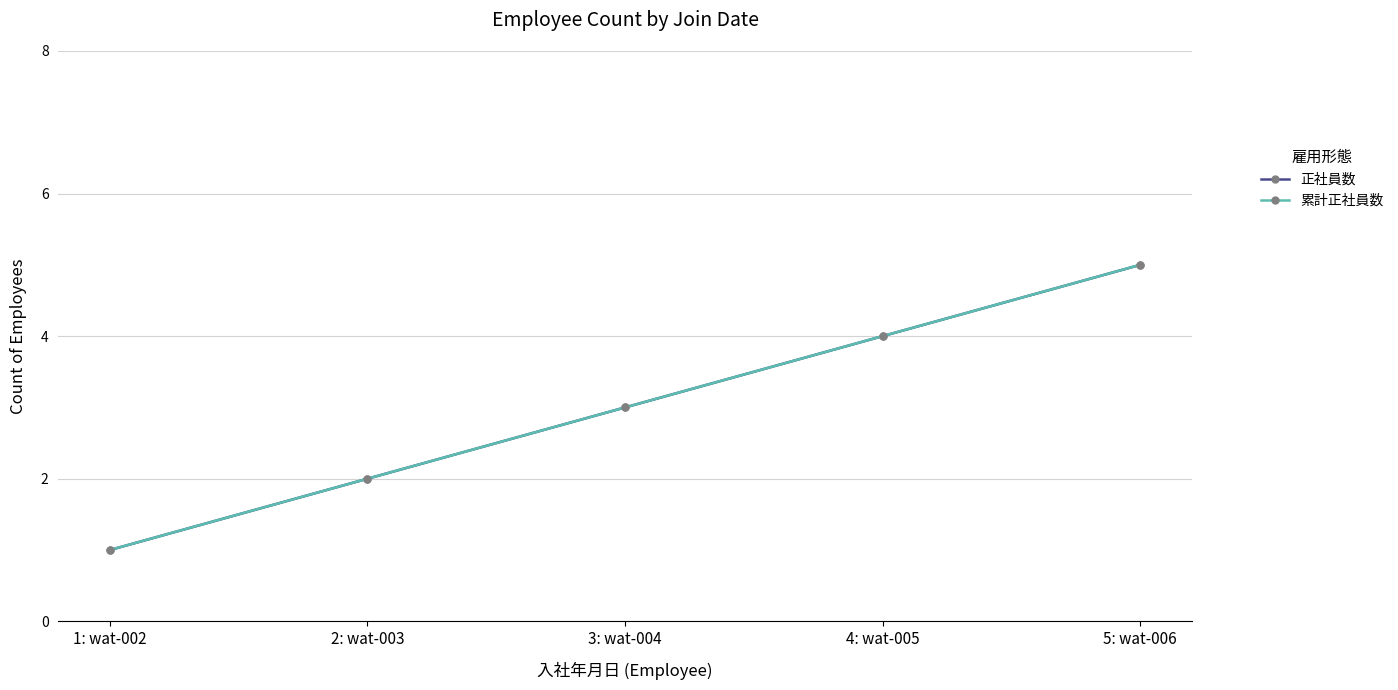

The 累計正社員数 series shows 3 at 2: wat-003. True or false?

False